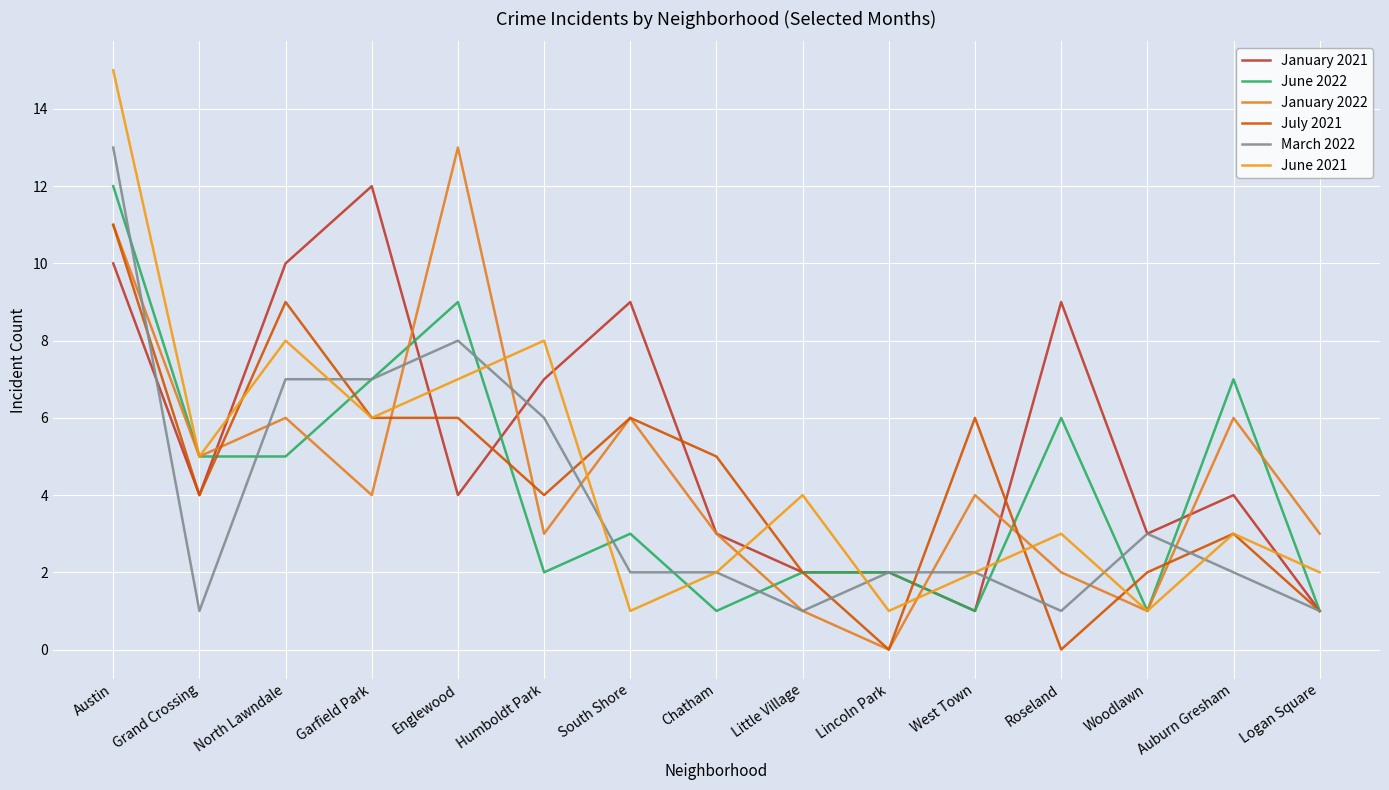

Reading left to right, transcribe all the data shown in this chart.

January 2021: Austin=10	Grand Crossing=4	North Lawndale=10	Garfield Park=12	Englewood=4	Humboldt Park=7	South Shore=9	Chatham=3	Little Village=2	Lincoln Park=2	West Town=1	Roseland=9	Woodlawn=3	Auburn Gresham=4	Logan Square=1
June 2022: Austin=12	Grand Crossing=5	North Lawndale=5	Garfield Park=7	Englewood=9	Humboldt Park=2	South Shore=3	Chatham=1	Little Village=2	Lincoln Park=2	West Town=1	Roseland=6	Woodlawn=1	Auburn Gresham=7	Logan Square=1
January 2022: Austin=11	Grand Crossing=5	North Lawndale=6	Garfield Park=4	Englewood=13	Humboldt Park=3	South Shore=6	Chatham=3	Little Village=1	Lincoln Park=0	West Town=4	Roseland=2	Woodlawn=1	Auburn Gresham=6	Logan Square=3
July 2021: Austin=11	Grand Crossing=4	North Lawndale=9	Garfield Park=6	Englewood=6	Humboldt Park=4	South Shore=6	Chatham=5	Little Village=2	Lincoln Park=0	West Town=6	Roseland=0	Woodlawn=2	Auburn Gresham=3	Logan Square=1
March 2022: Austin=13	Grand Crossing=1	North Lawndale=7	Garfield Park=7	Englewood=8	Humboldt Park=6	South Shore=2	Chatham=2	Little Village=1	Lincoln Park=2	West Town=2	Roseland=1	Woodlawn=3	Auburn Gresham=2	Logan Square=1
June 2021: Austin=15	Grand Crossing=5	North Lawndale=8	Garfield Park=6	Englewood=7	Humboldt Park=8	South Shore=1	Chatham=2	Little Village=4	Lincoln Park=1	West Town=2	Roseland=3	Woodlawn=1	Auburn Gresham=3	Logan Square=2